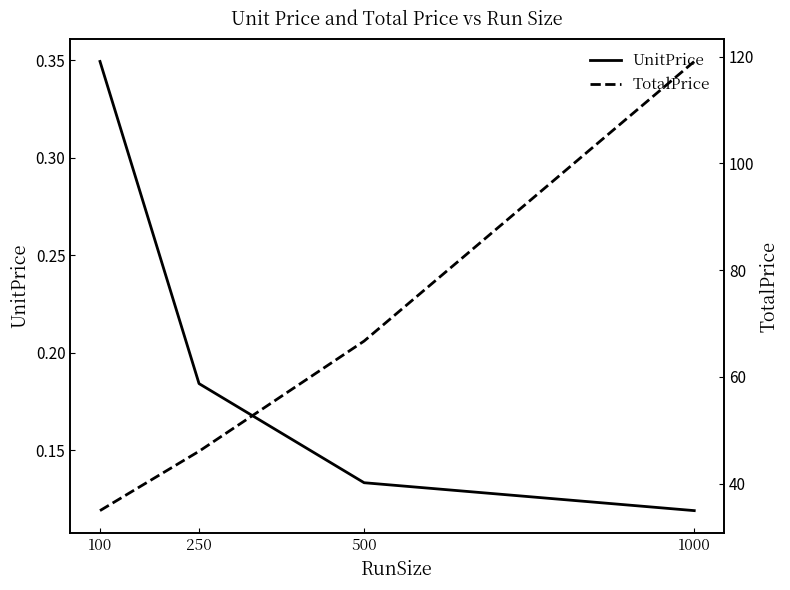

At which category is the sum across all series the highest?

1000